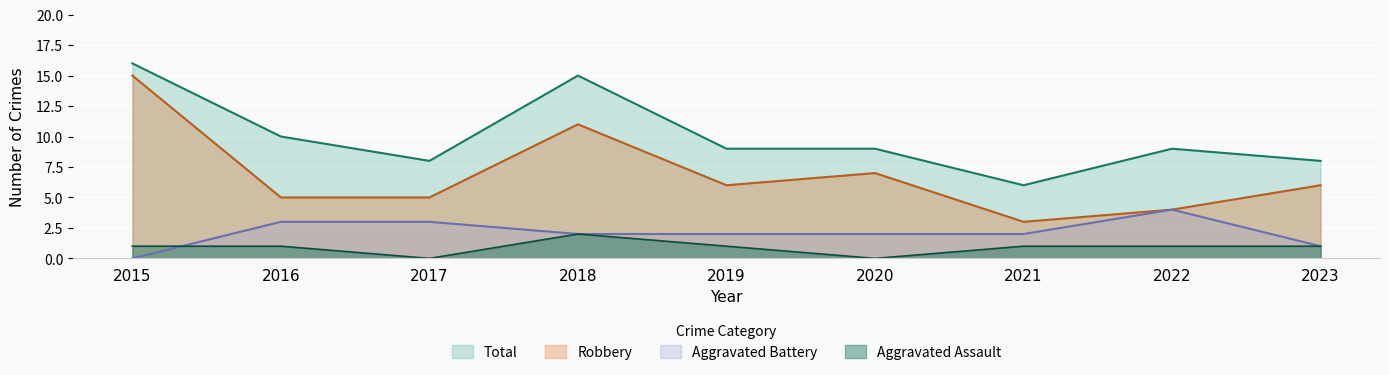

Which category has the highest value across all series?

2015